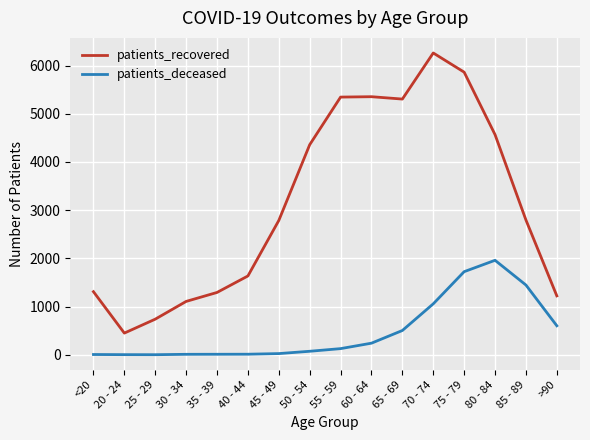

True or false: patients_deceased has a value of 3 at 20 - 24.

True